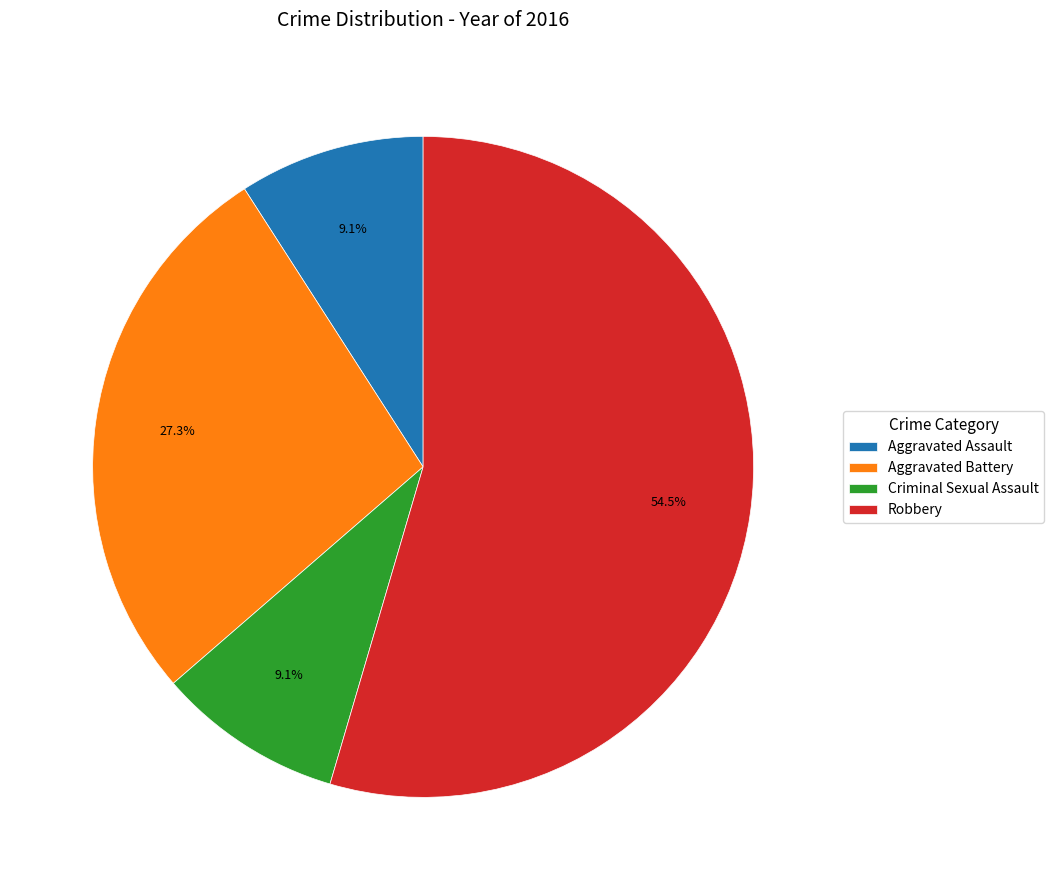

Which category has the biggest portion of the pie?

Robbery